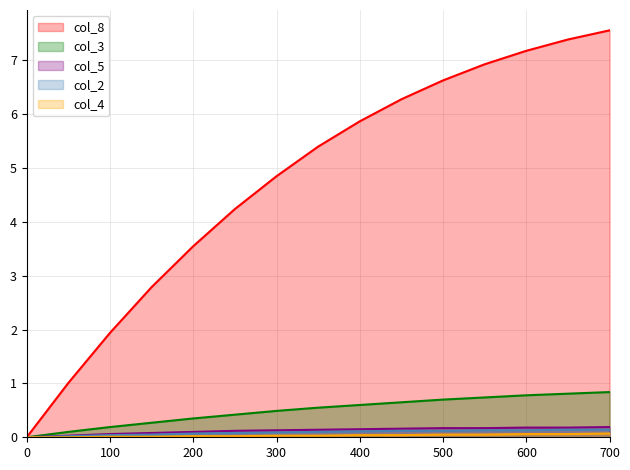

Which series has the largest total across all categories?

col_8